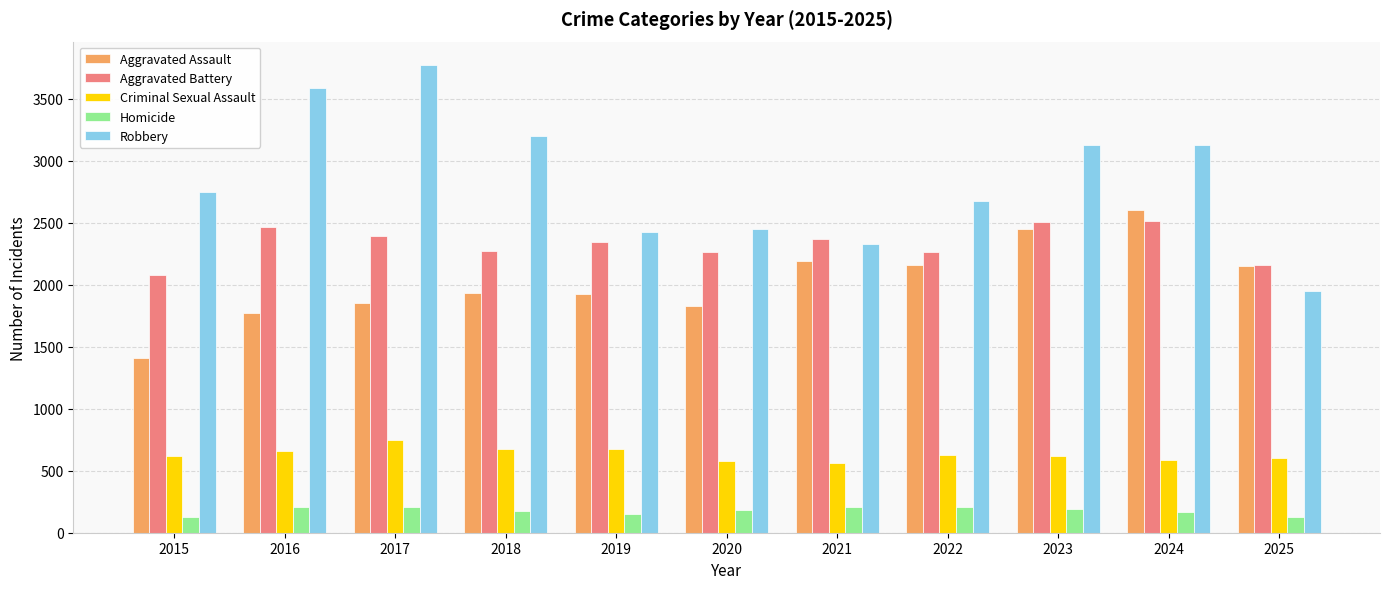

Is it true that Aggravated Assault equals 666 at 2024?

False